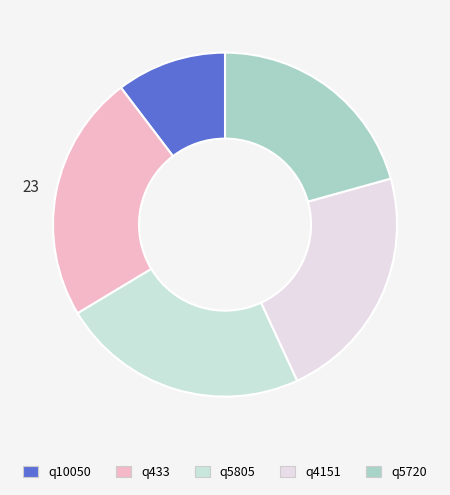

Rank the categories by value from highest to lowest.

q433, q5805, q4151, q5720, q10050